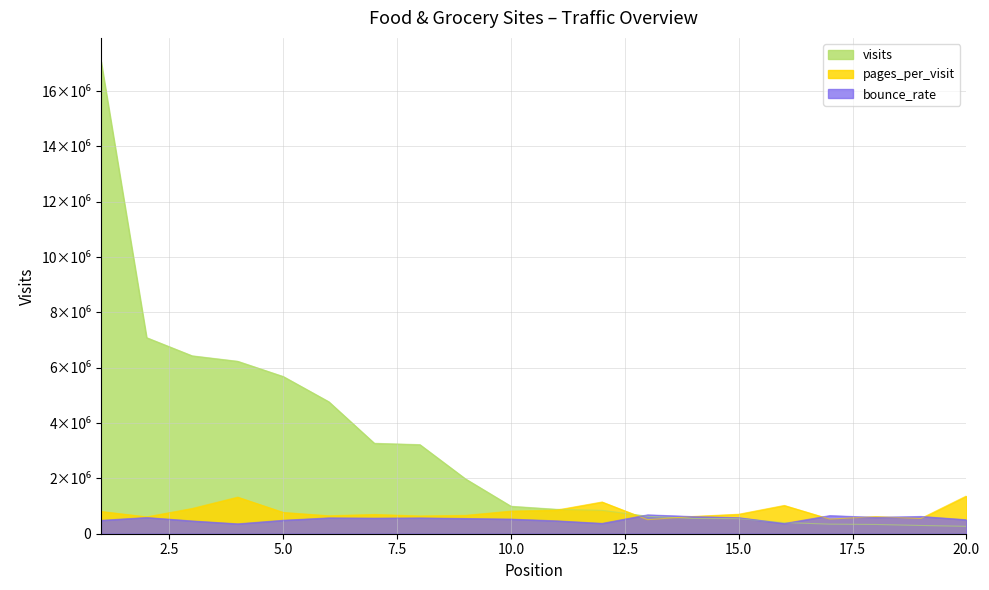

What is the minimum value shown in the chart?

267027.0